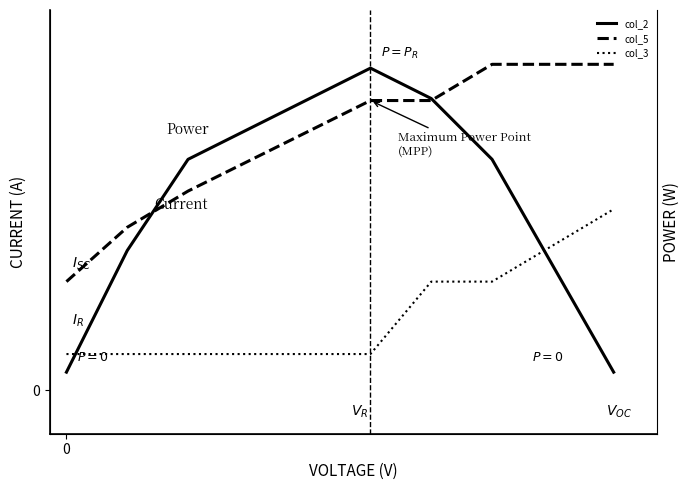

How many times do col_5 and col_2 cross each other?

2